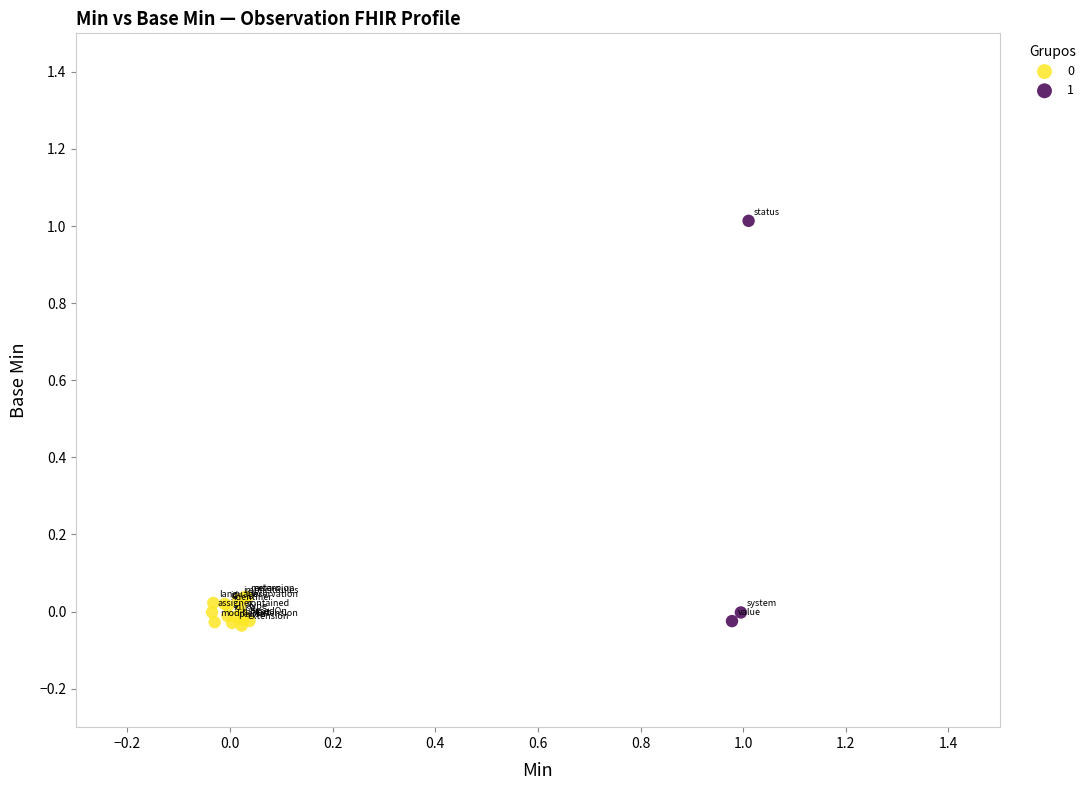

Which series has the widest spread of Y values?

1